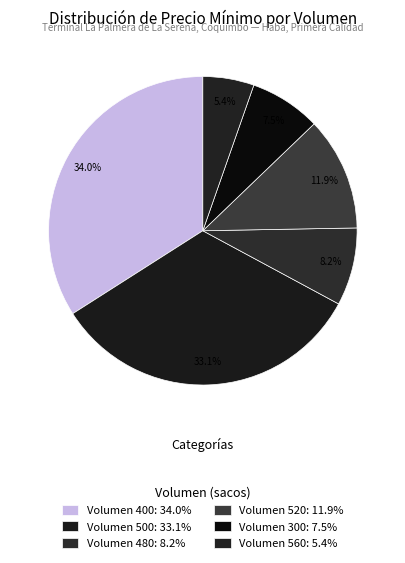

How many slices are in this pie chart?

6